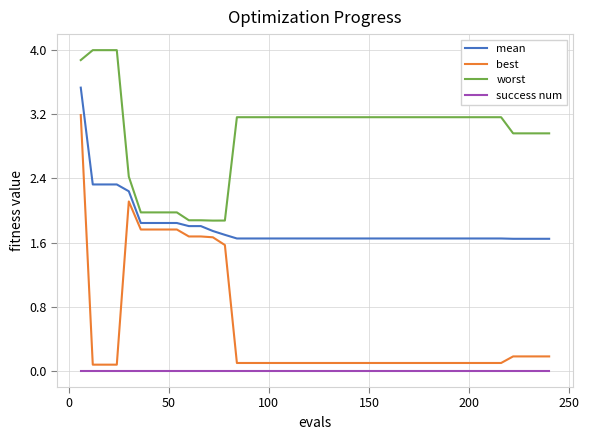

True or false: success num and worst cross at least once.

False